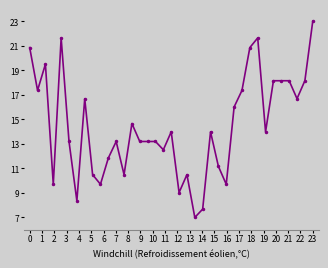

What is the sum of all values?

535.1